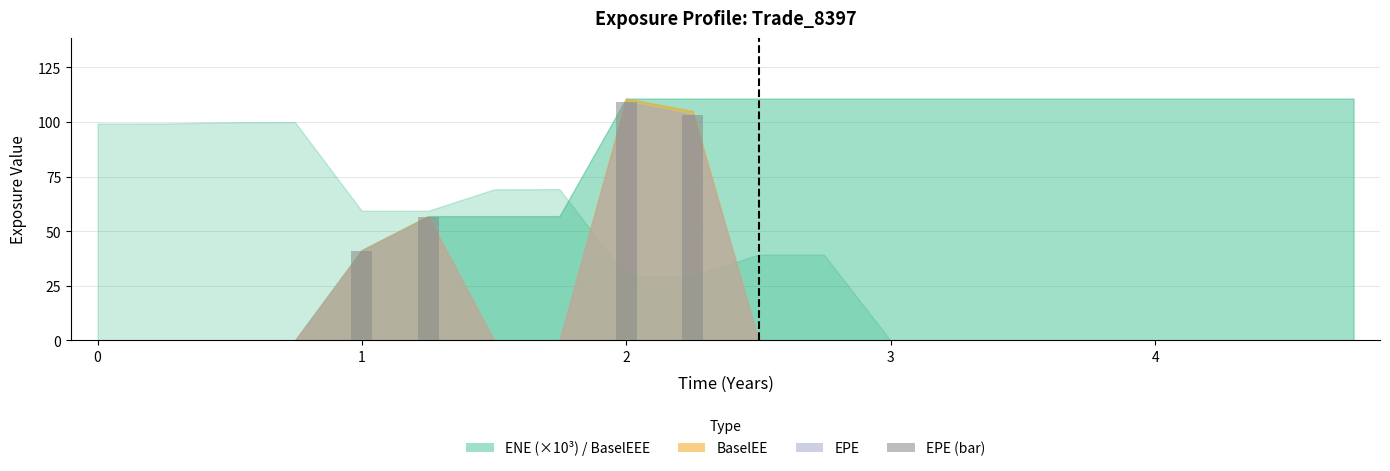

Are the bars horizontal?

No